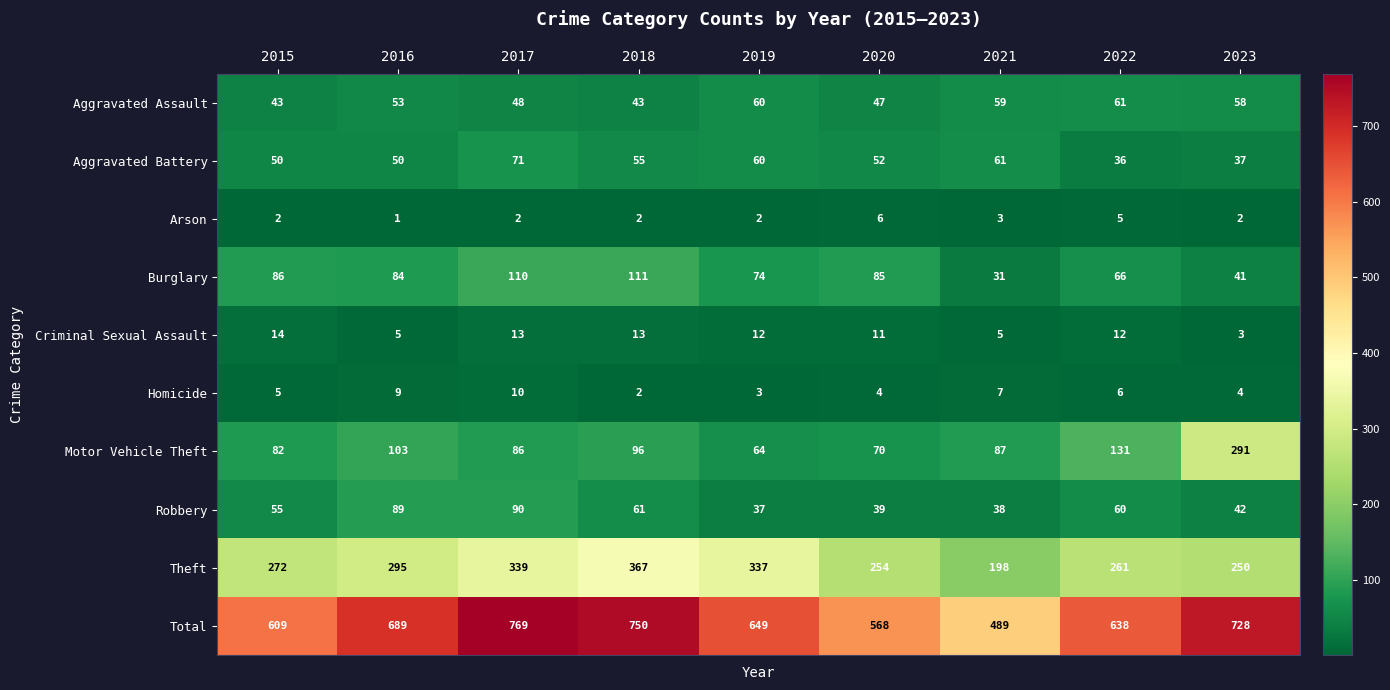

How many data points in Robbery are less than 55?

4